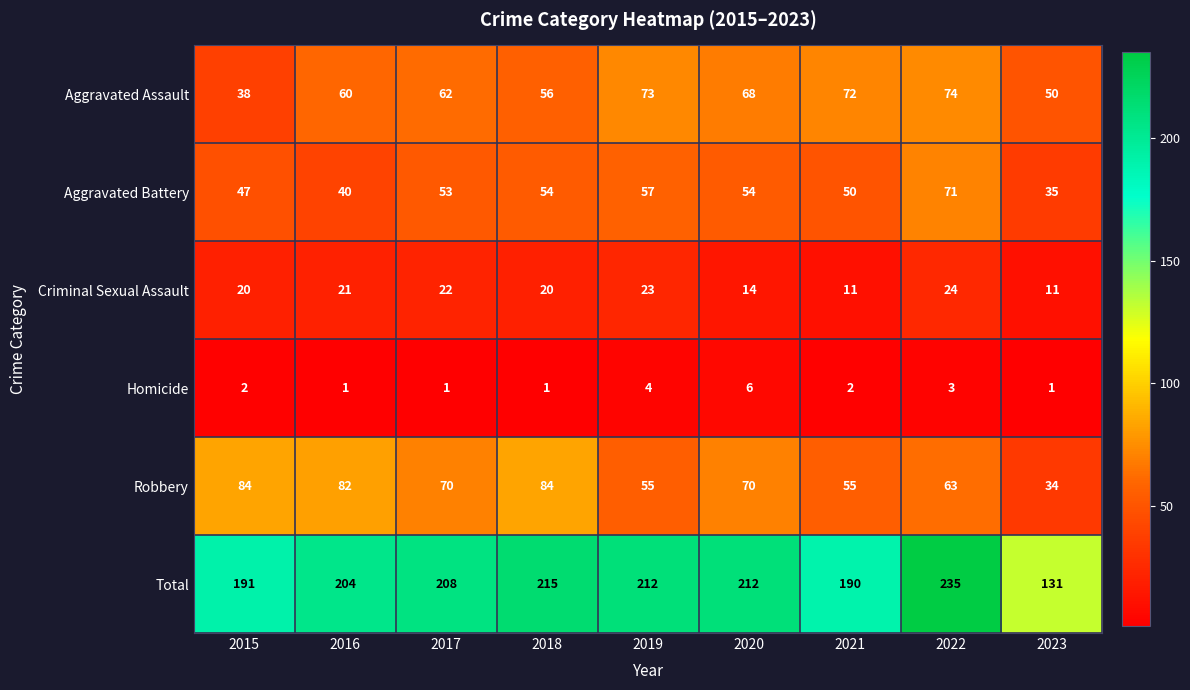

What is the difference between the maximum and minimum values in the Criminal Sexual Assault series?

13